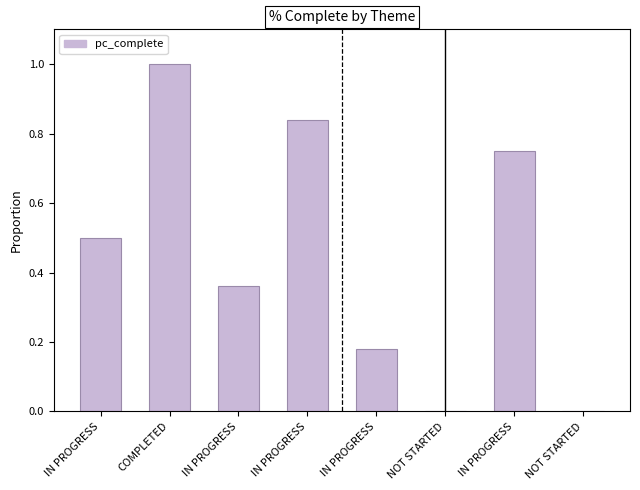

Are the bars horizontal?

No